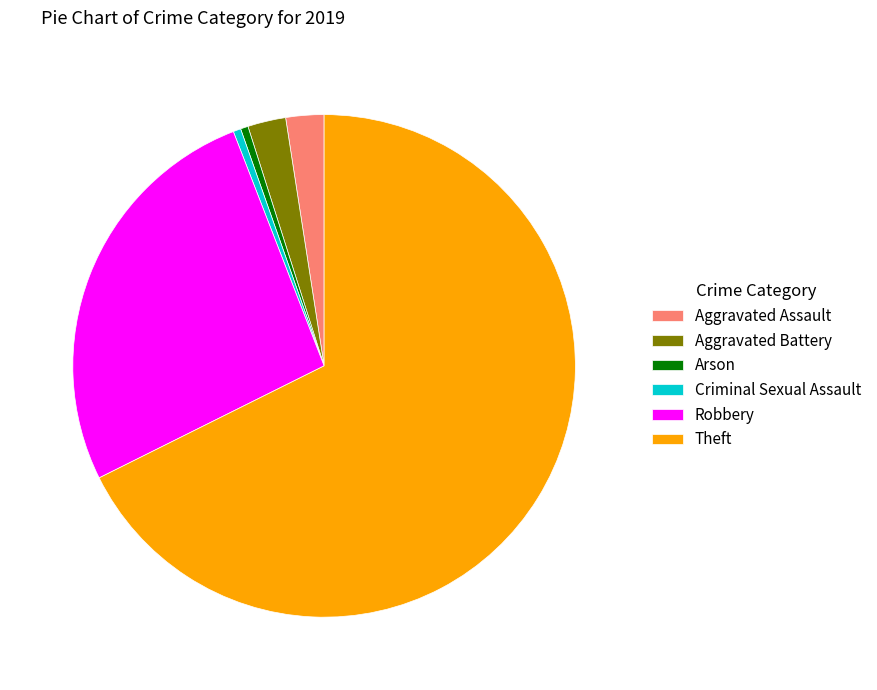

True or false: Criminal Sexual Assault accounts for 0% of the total.

True